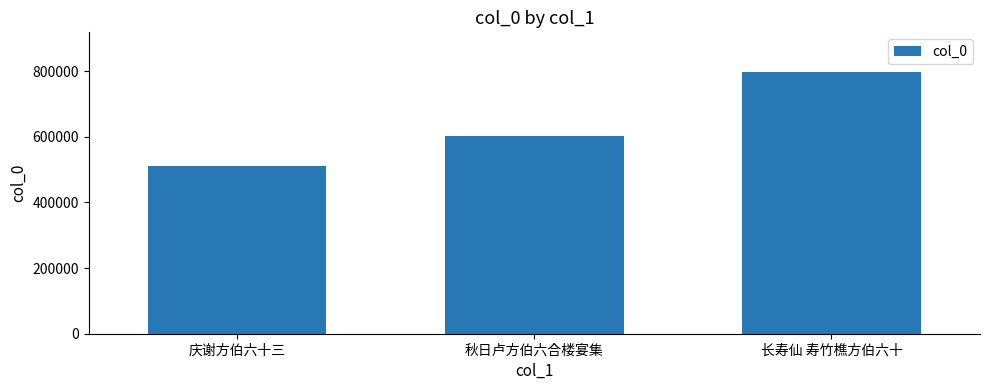

Does the chart contain stacked bars?

No